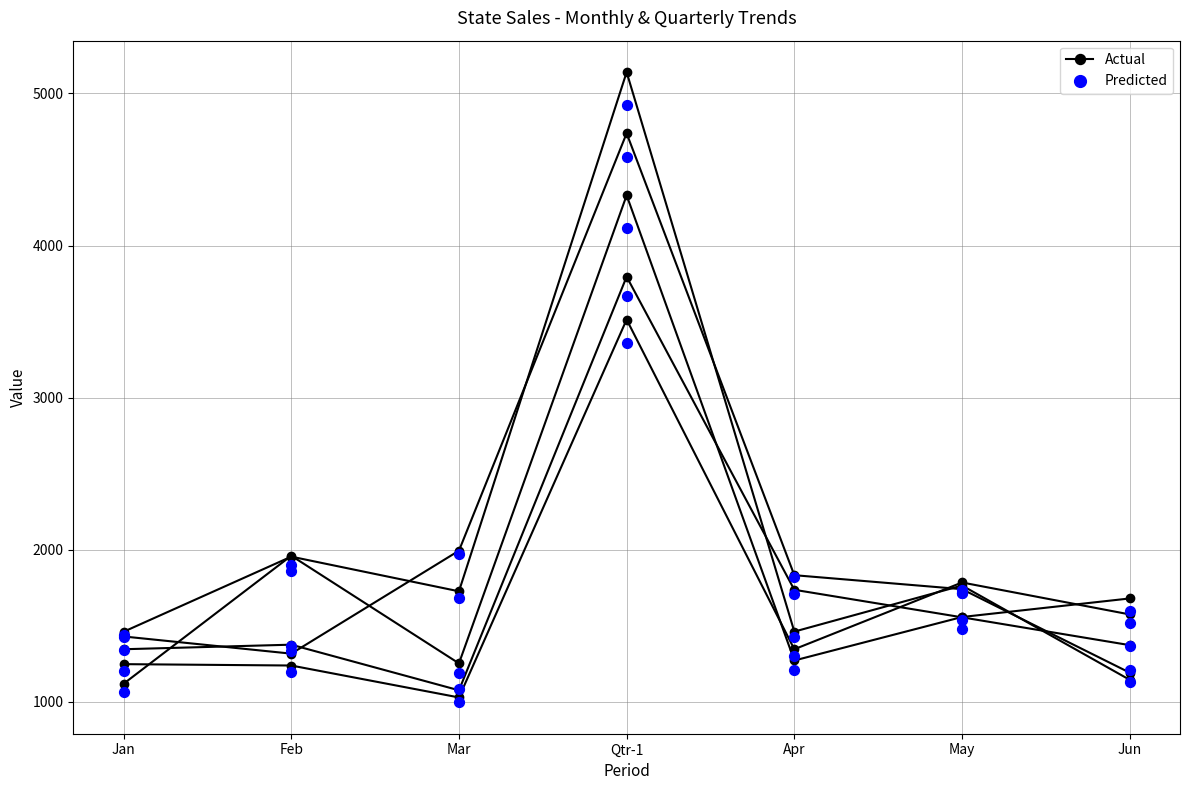

At how many categories does at least one series exceed 3785?

1